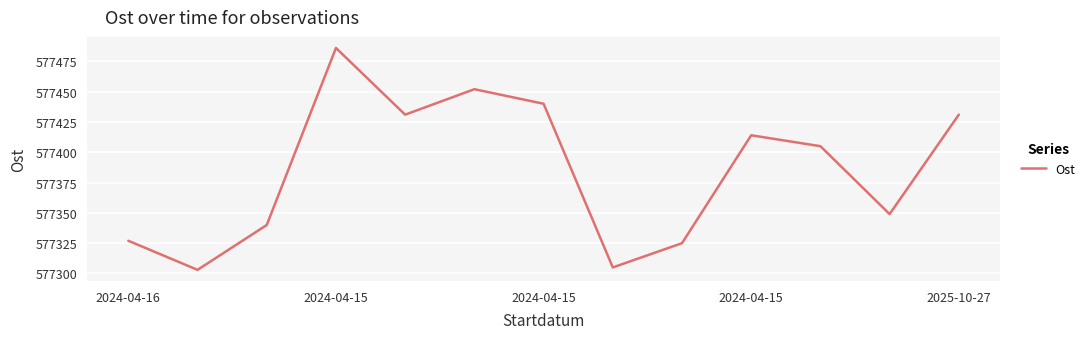

What is the difference between the maximum and minimum values?

183